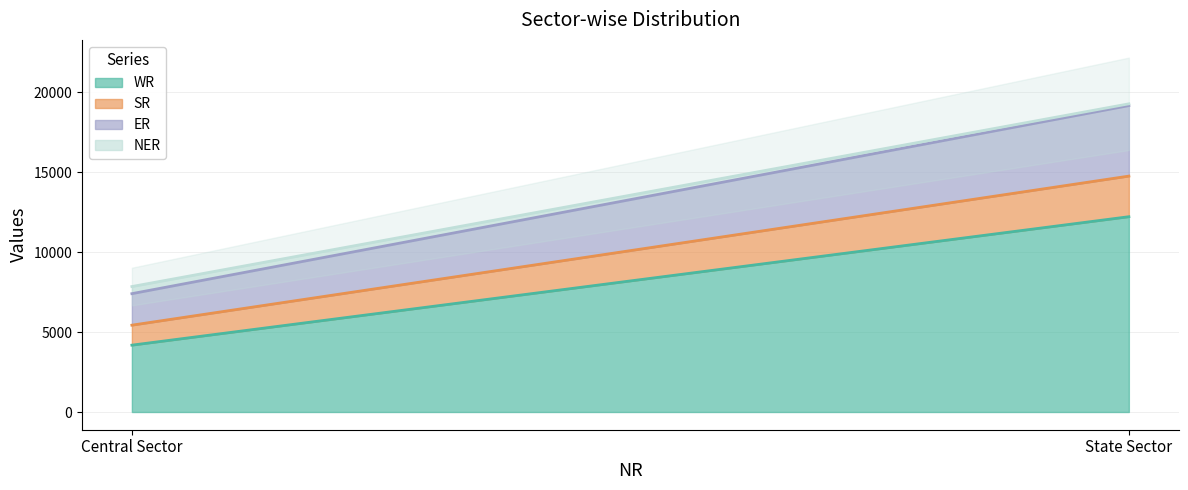

Reading right to left, what are all the values shown in this chart?

WR: State Sector=12212	Central Sector=4180
SR: State Sector=2540	Central Sector=1250
ER: State Sector=4409	Central Sector=1970
NER: State Sector=110	Central Sector=445